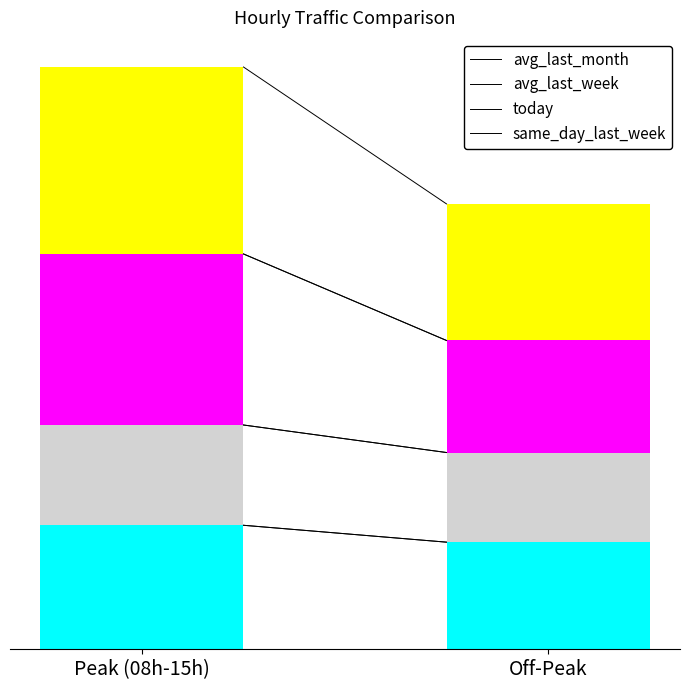

Does the chart contain any negative values?

No